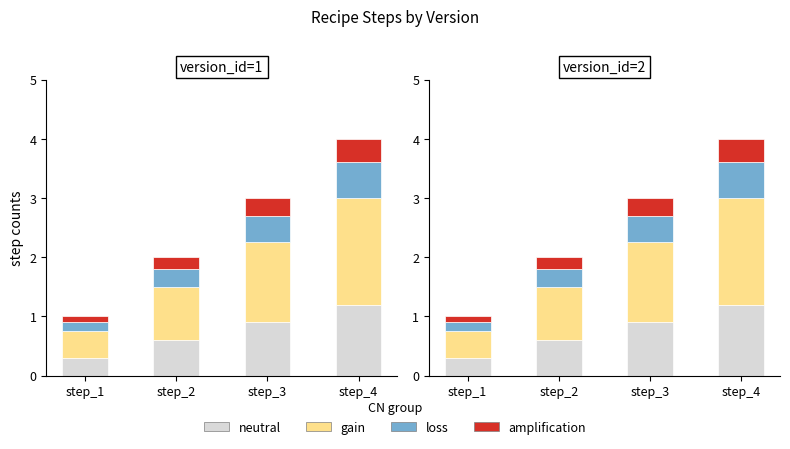

What is the sum of all neutral values?

3.0